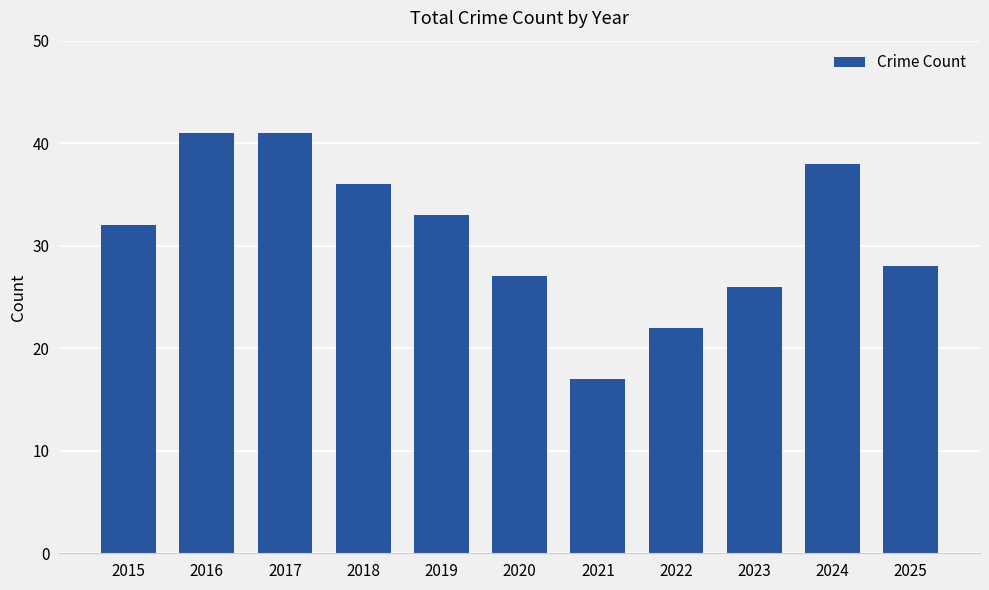

What is the change in value from 2016 to 2024?

-3